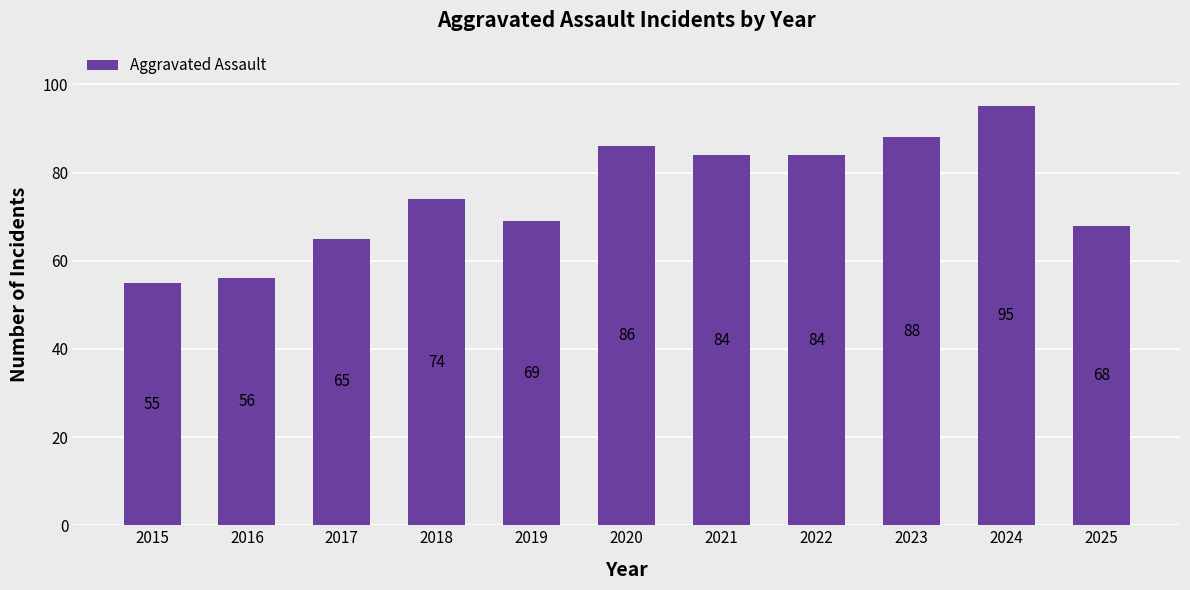

What is the sum of all values?

824